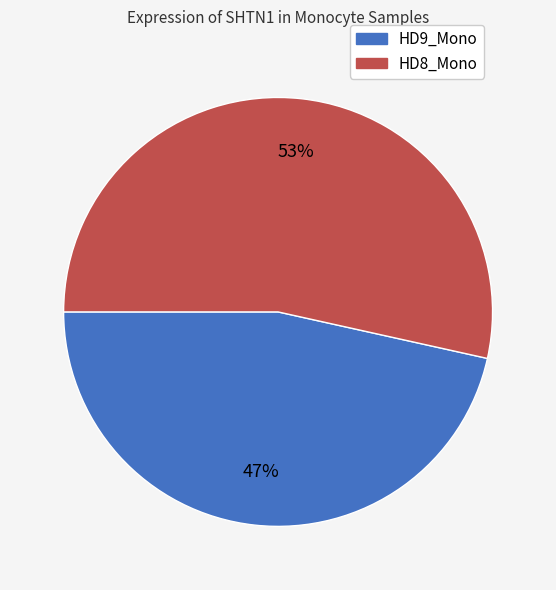

To the nearest percent, what is the combined percentage of HD9_Mono and HD8_Mono?

100%